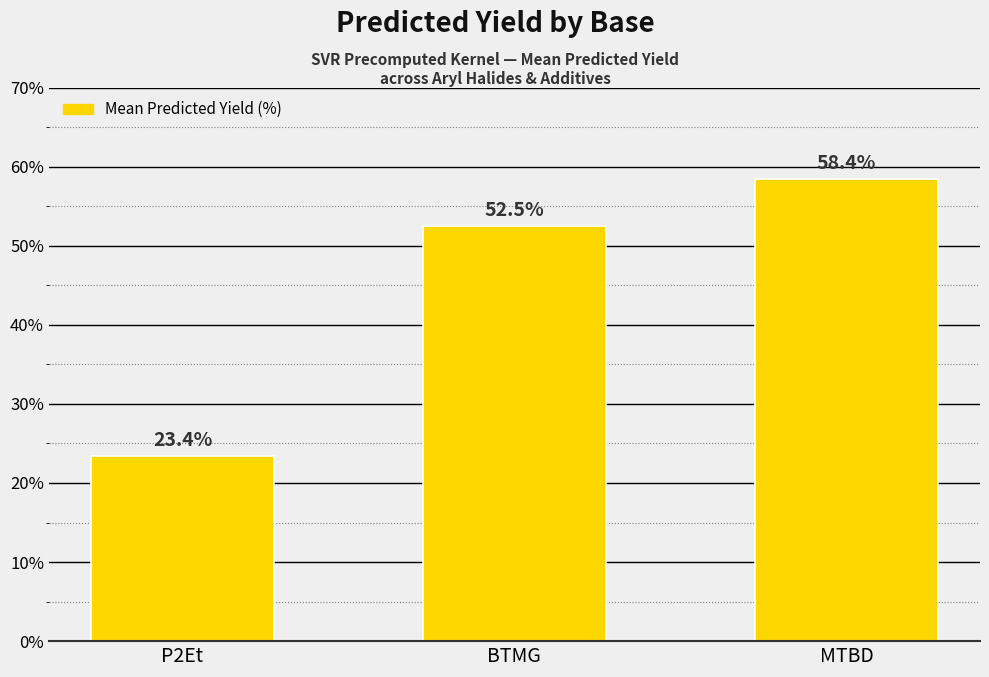

What is the difference between the maximum and minimum values?

35.0